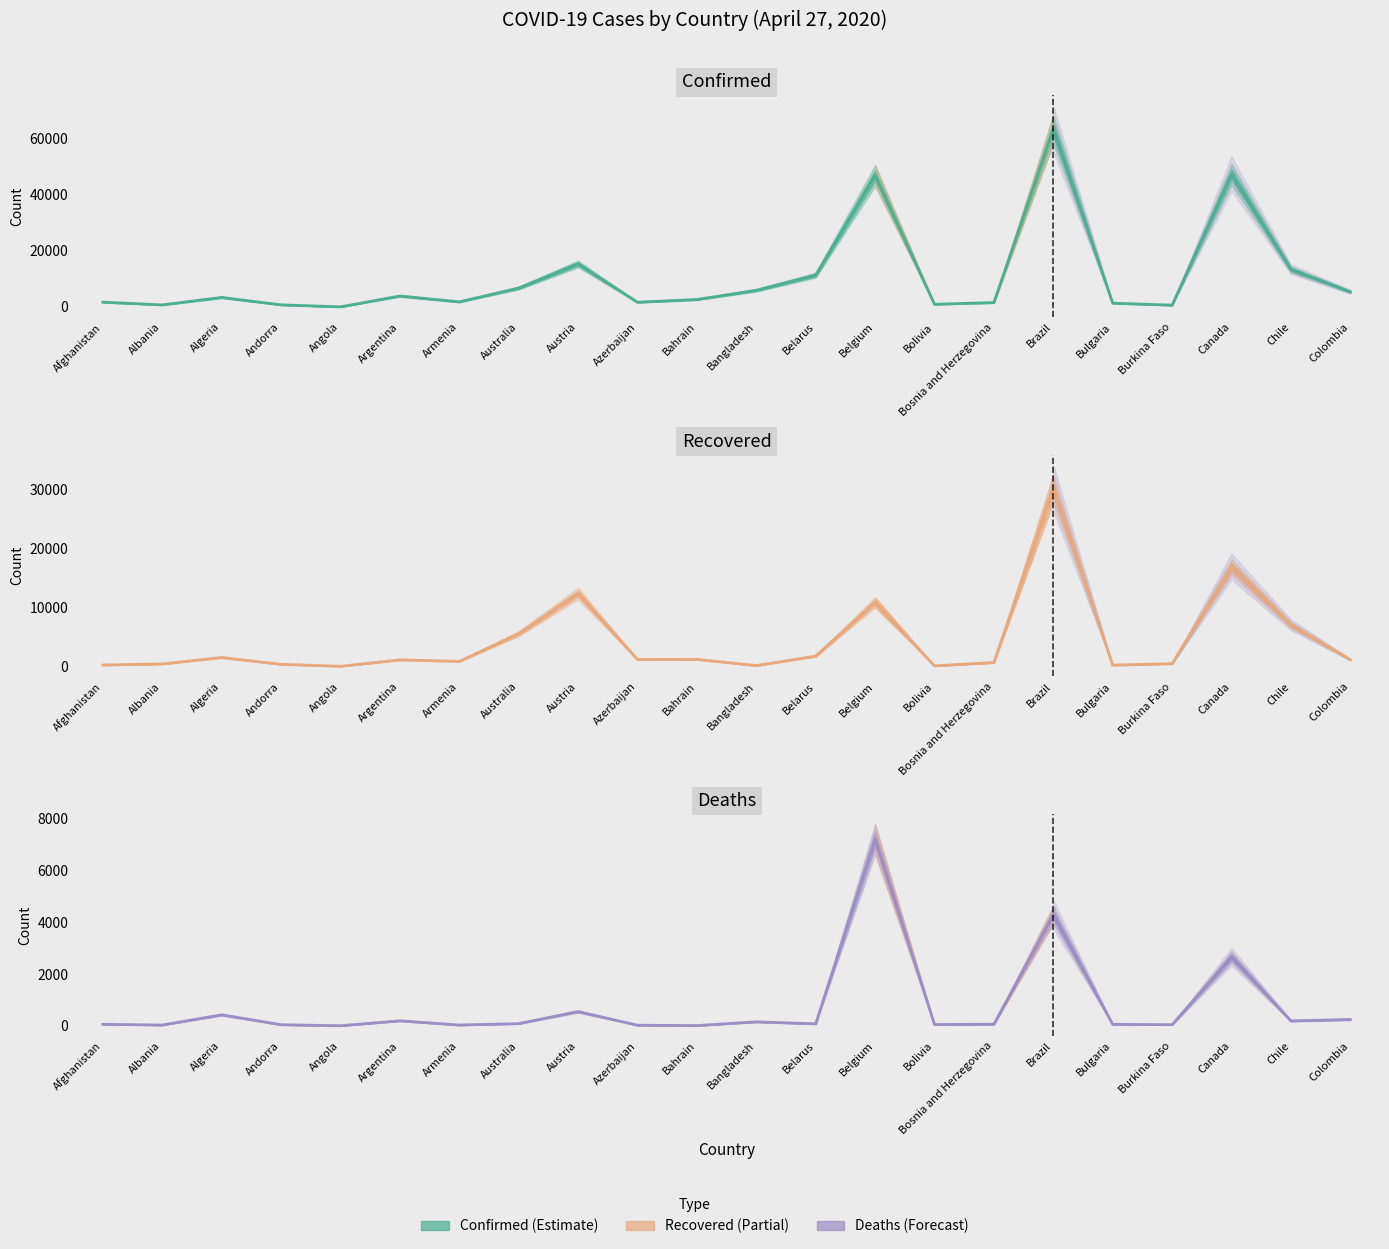

Which series has the largest total across all categories?

Confirmed